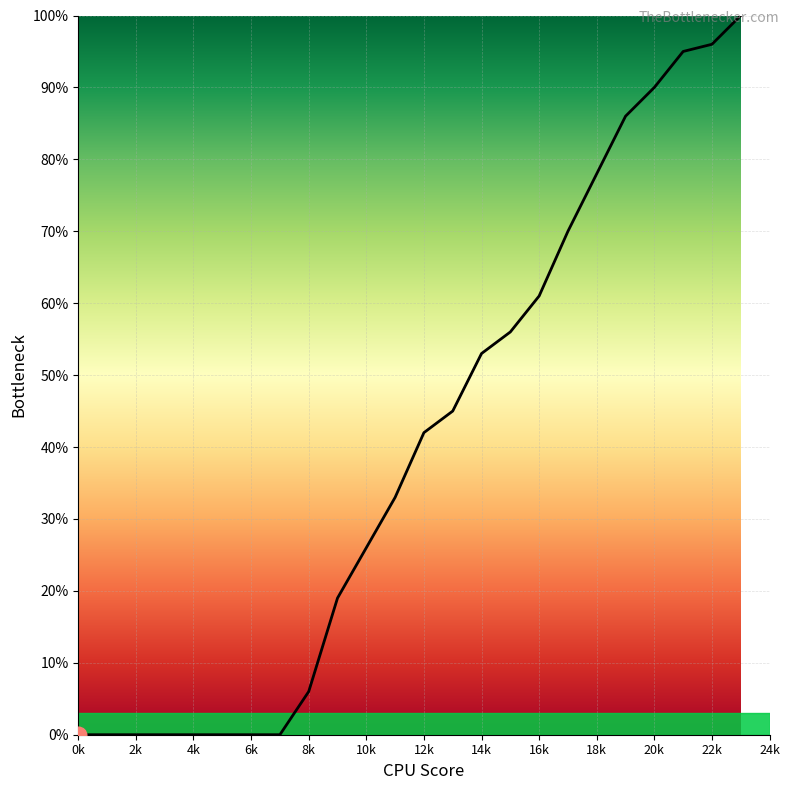

How many lines are shown in the chart?

1